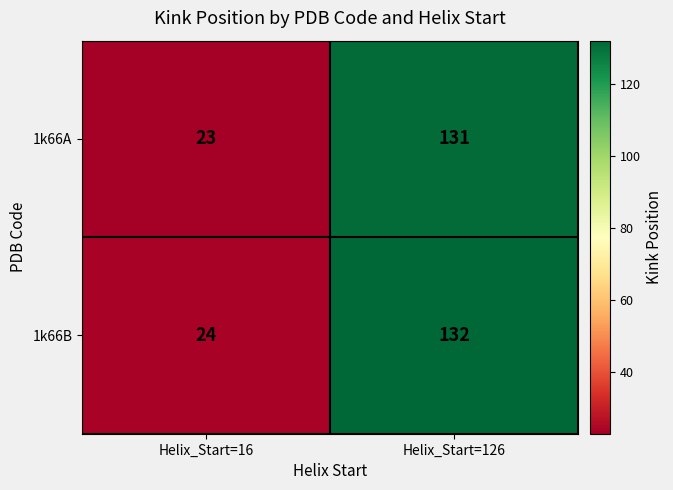

Is it true that 1k66A equals 30 at Helix_Start=16?

False